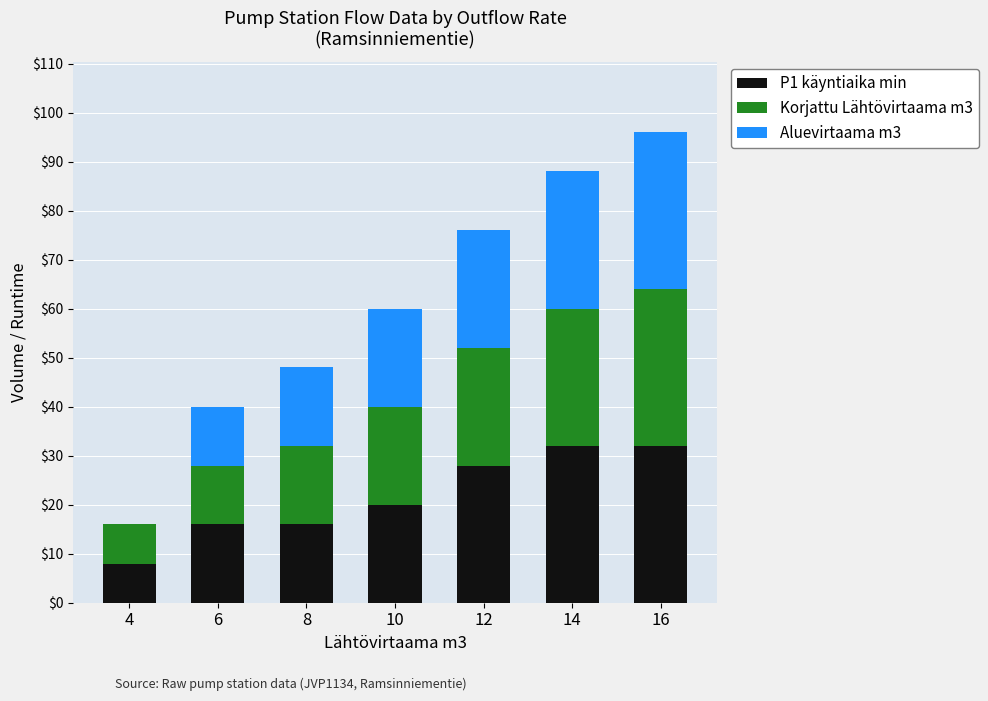

The value of P1 käyntiaika min at 10 is 28. True or false?

False